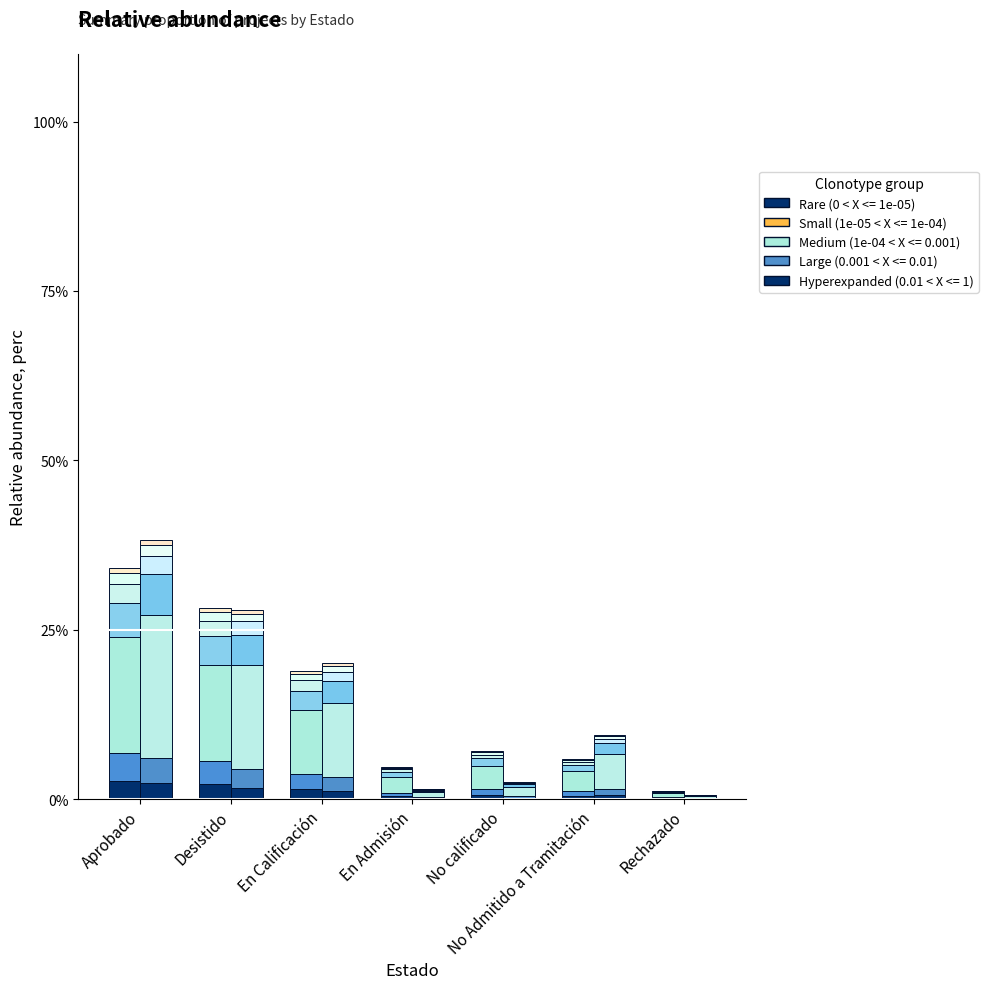

What is the label of the 3rd bar from the left?

En Calificación